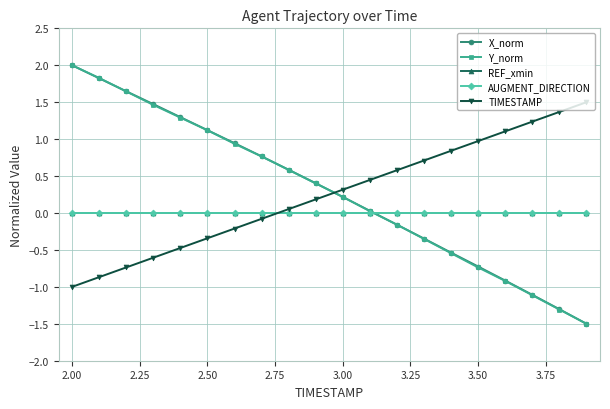

Reading right to left, transcribe all the data shown in this chart.

X_norm: -1.5	-1.3	-1.1	-0.9	-0.7	-0.5	-0.3	-0.2	0.0	0.2	0.4	0.6	0.8	0.9	1.1	1.3	1.5	1.6	1.8	2.0
Y_norm: -1.5	-1.3	-1.1	-0.9	-0.7	-0.5	-0.4	-0.2	0.0	0.2	0.4	0.6	0.8	0.9	1.1	1.3	1.5	1.6	1.8	2.0
REF_xmin: 0.0	0.0	0.0	0.0	0.0	0.0	0.0	0.0	0.0	0.0	0.0	0.0	0.0	0.0	0.0	0.0	0.0	0.0	0.0	0.0
AUGMENT_DIRECTION: 0.0	0.0	0.0	0.0	0.0	0.0	0.0	0.0	0.0	0.0	0.0	0.0	0.0	0.0	0.0	0.0	0.0	0.0	0.0	0.0
TIMESTAMP: 1.5	1.4	1.2	1.1	1.0	0.8	0.7	0.6	0.4	0.3	0.2	0.1	-0.1	-0.2	-0.3	-0.5	-0.6	-0.7	-0.9	-1.0